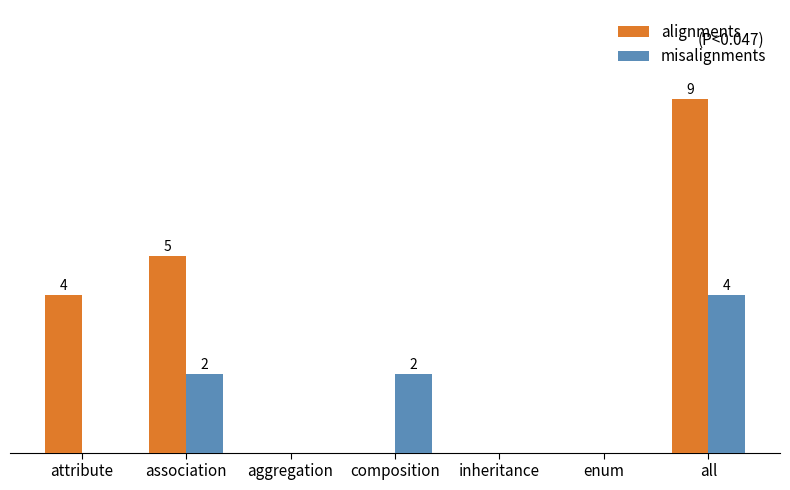

List the series in order of their overall mean, highest first.

alignments, misalignments